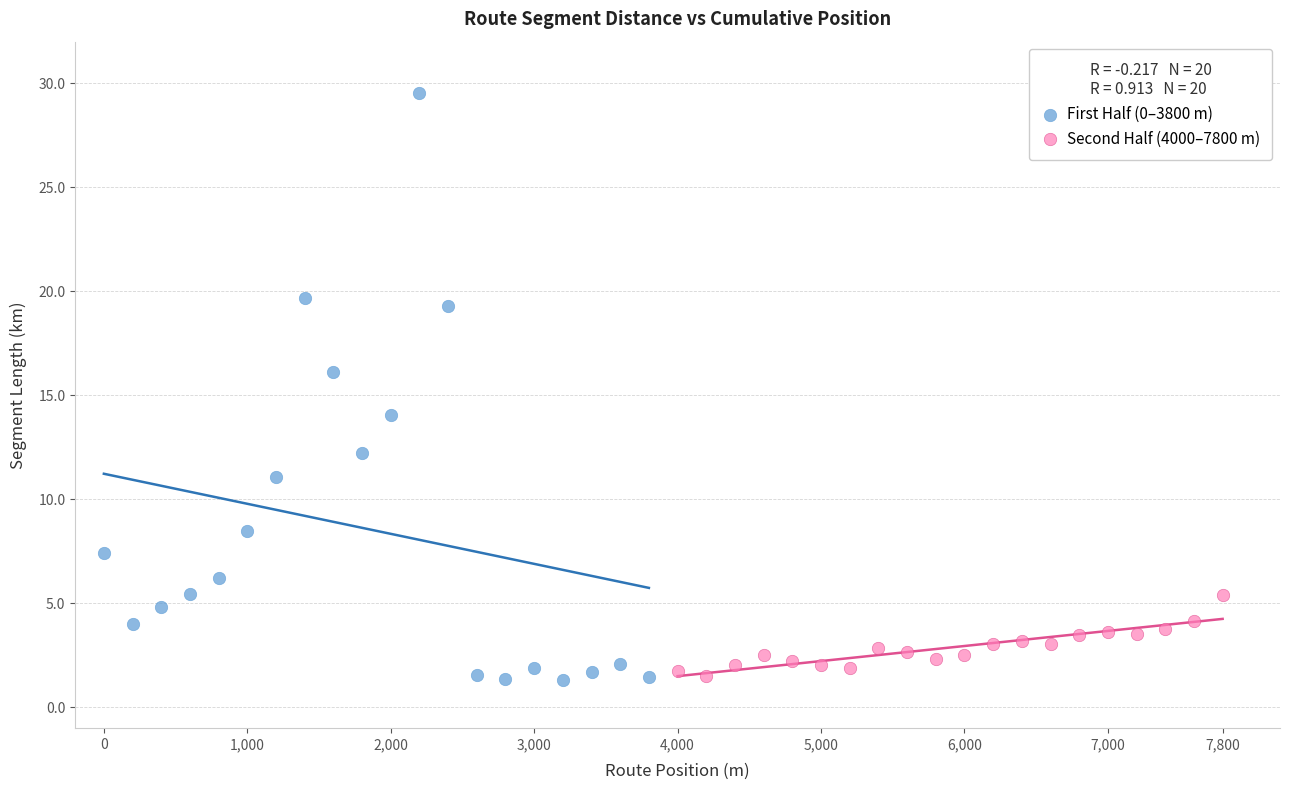

What are all the series names shown in the legend?

First Half (0–3800 m), Second Half (4000–7800 m)